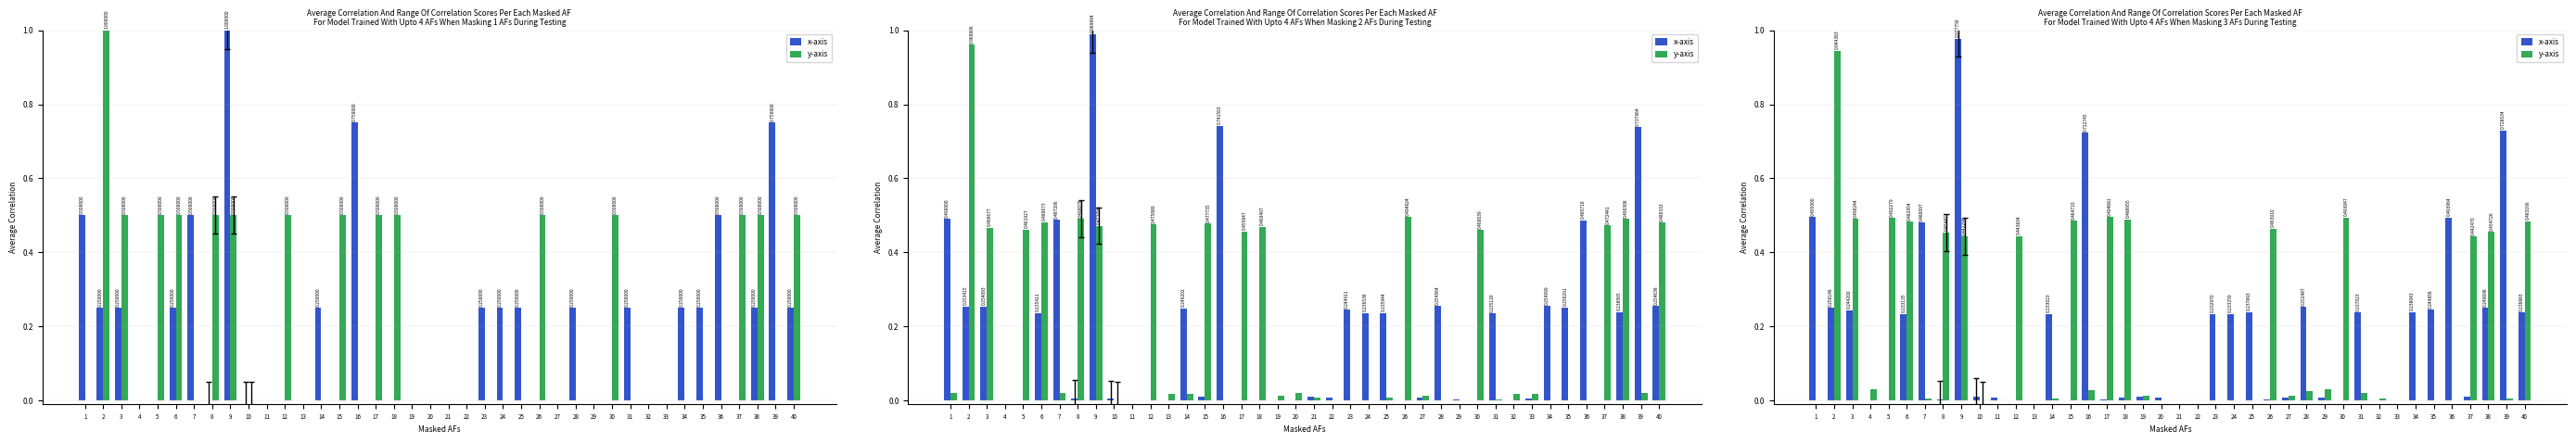

What is the maximum value for x-axis?

1.0